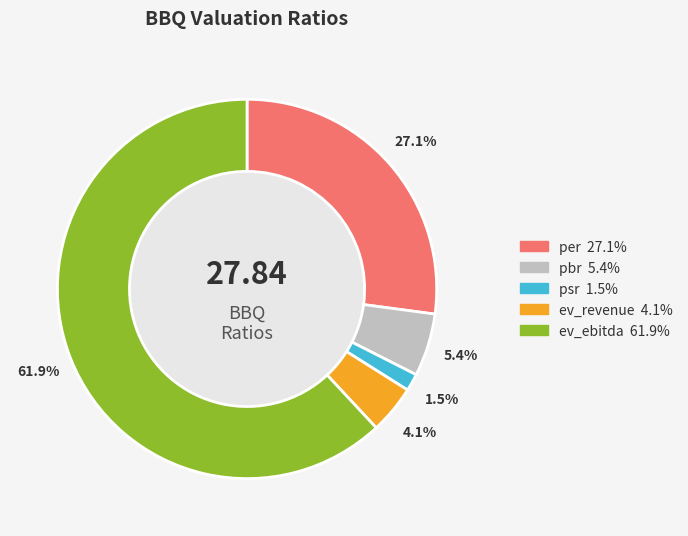

Rank the categories by value from highest to lowest.

ev_ebitda, per, pbr, ev_revenue, psr